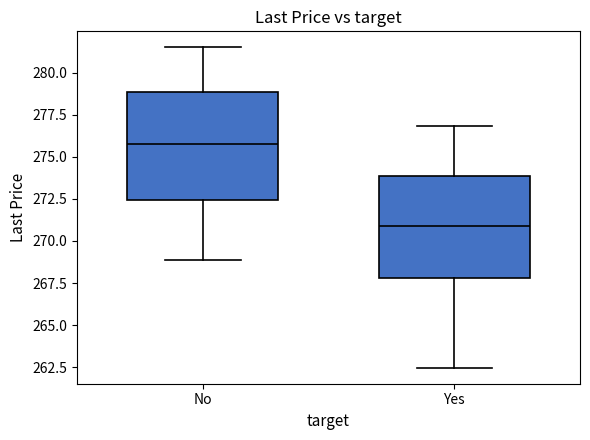

Which box has the highest median line?

No